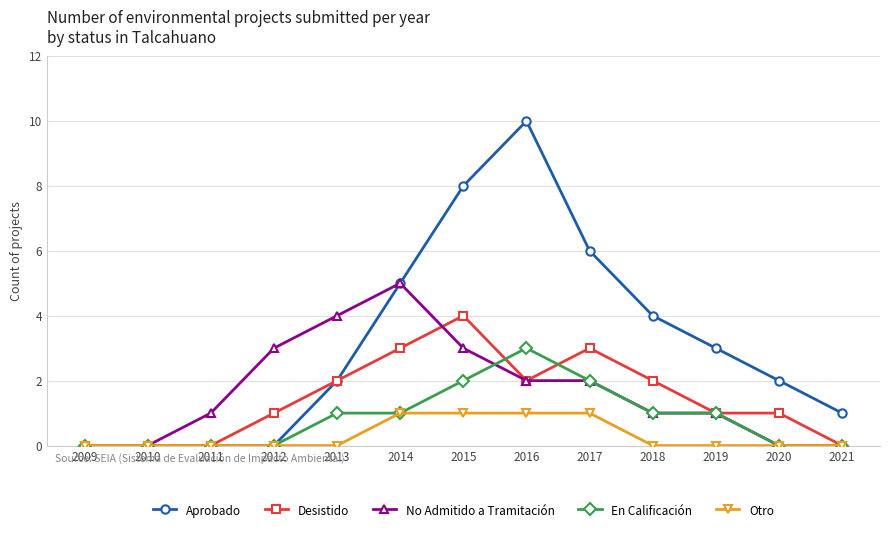

Which series has the largest range (max minus min)?

Aprobado